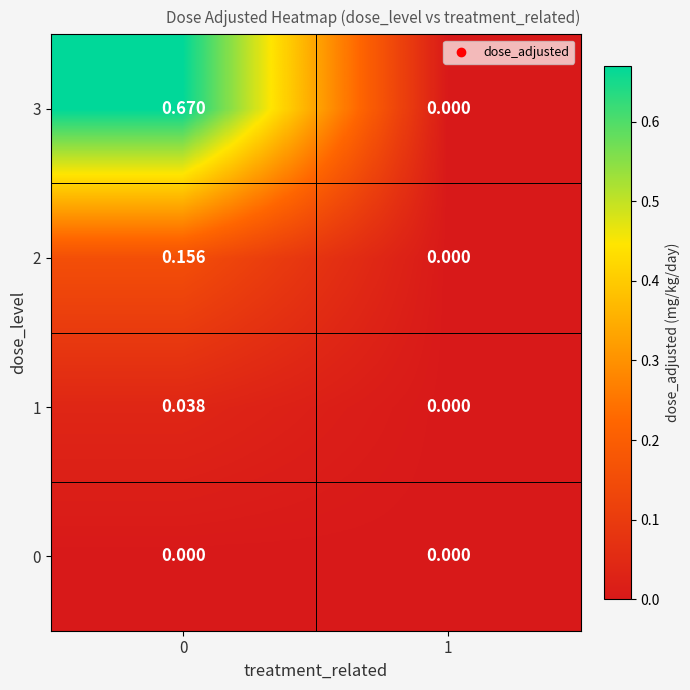

Count the number of categories in the chart.

2